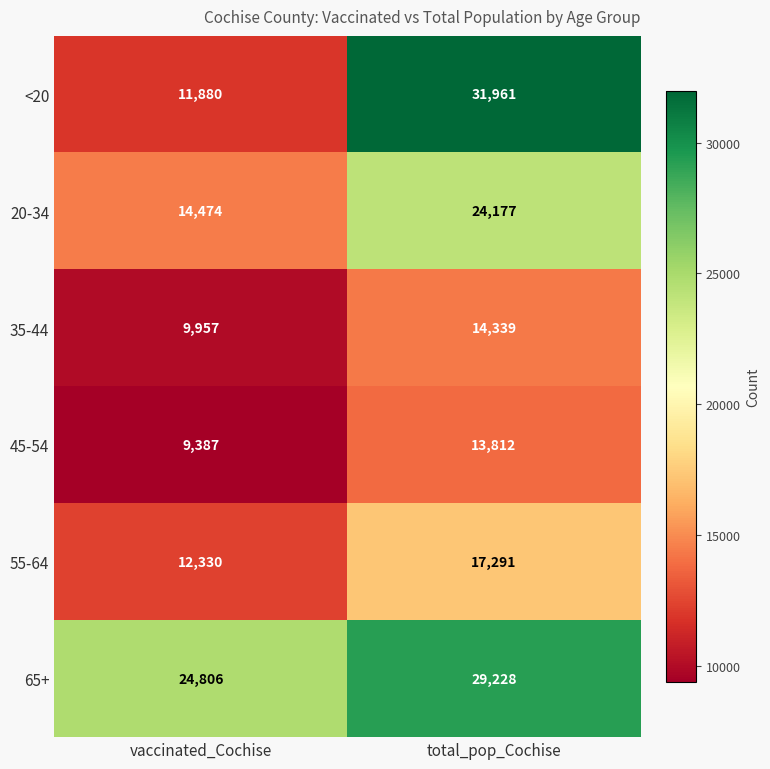

Is it true that 20-34 equals 14474 at vaccinated_Cochise?

True